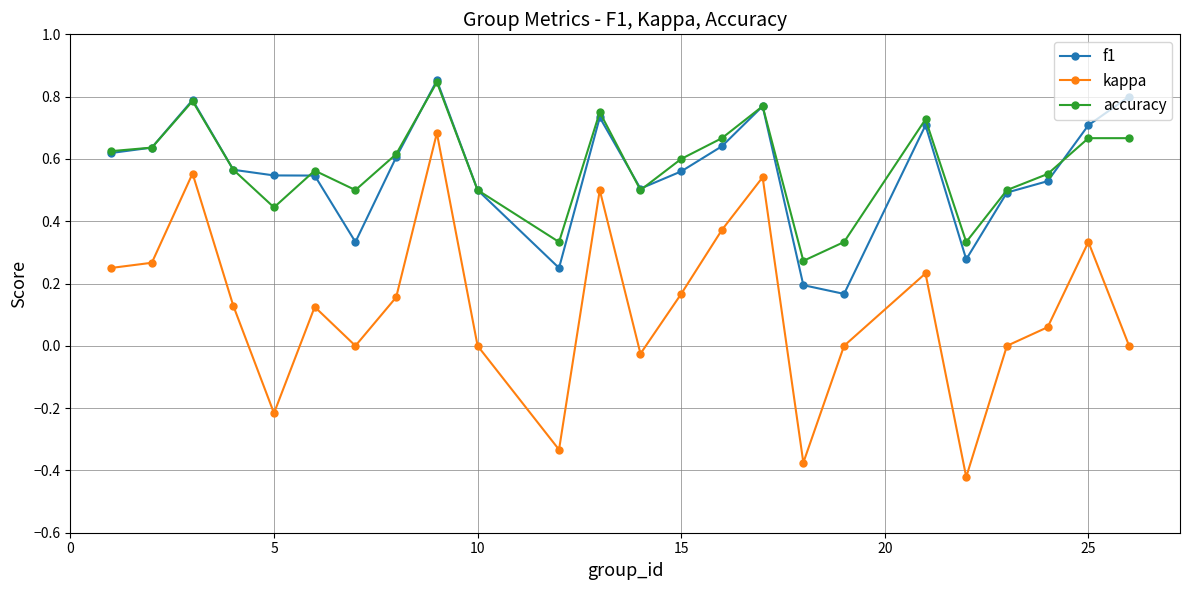

True or false: f1 and kappa cross at least once.

False